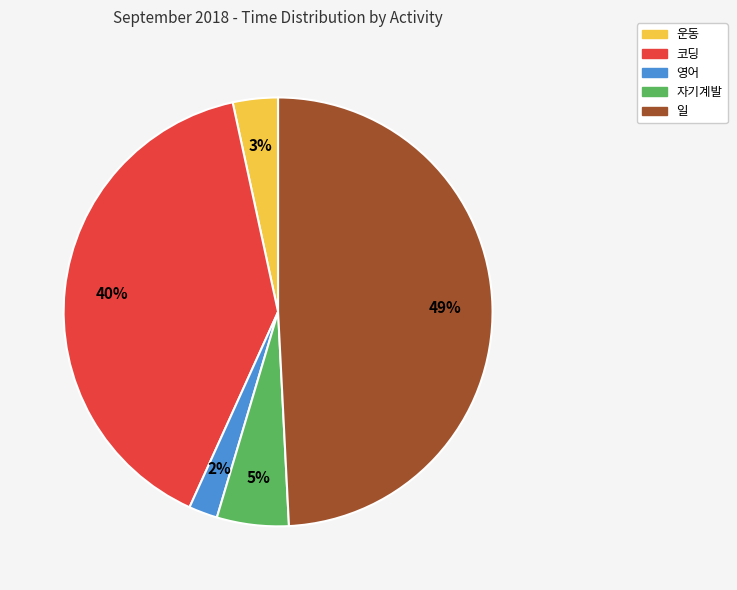

How many slices are in this pie chart?

5